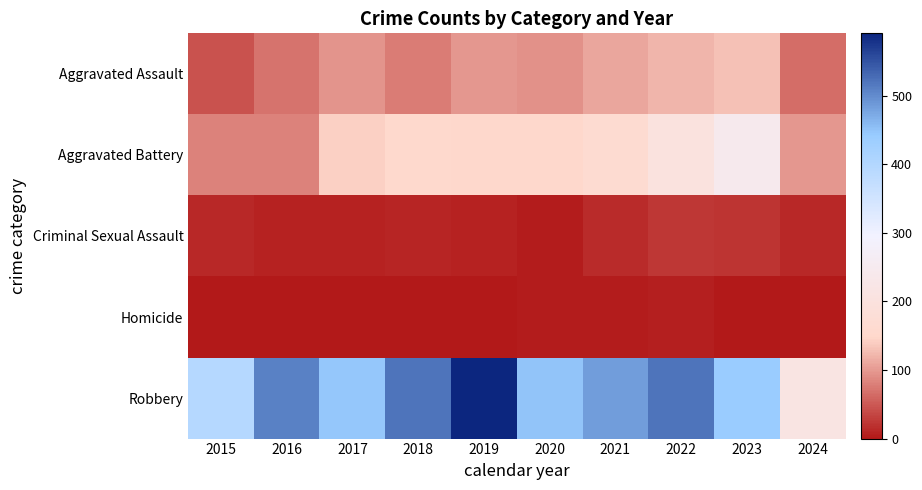

What is the difference between the highest and lowest values at 2019?

589